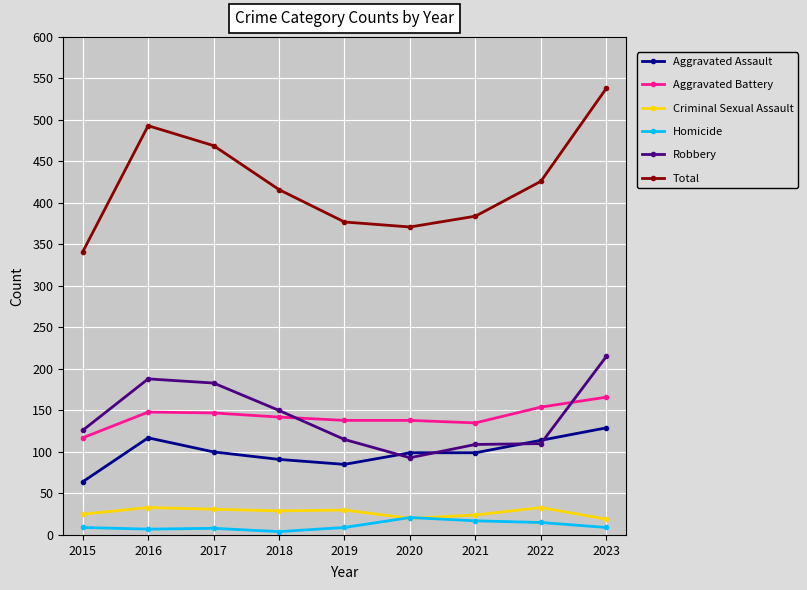

What is the sum of all Aggravated Battery values?

1285